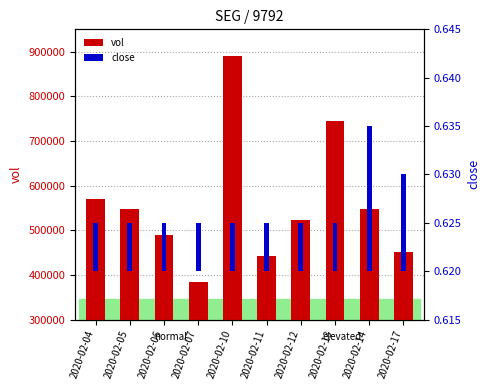

Rank the series at 2020-02-14 from lowest to highest value.

close, vol